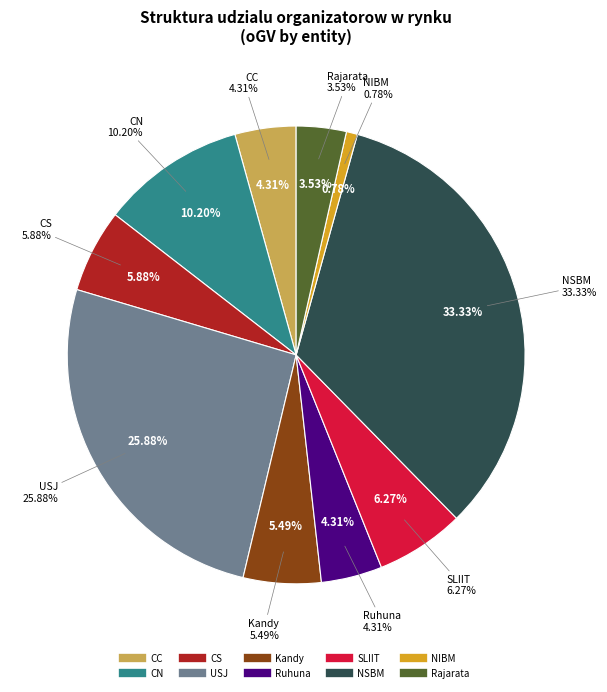

To the nearest percent, what portion does CS represent?

6%